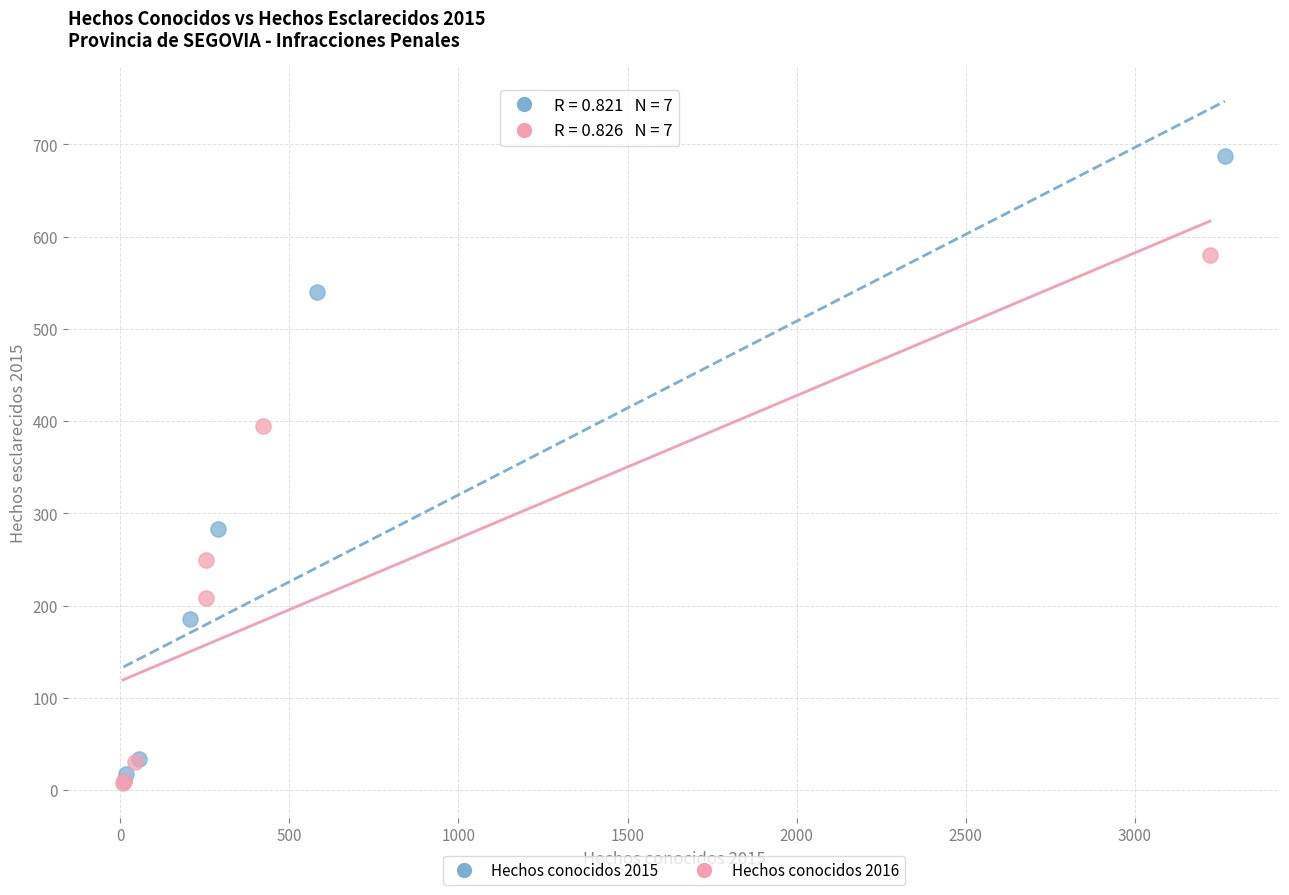

Which series reaches the maximum Y coordinate?

Hechos conocidos 2015